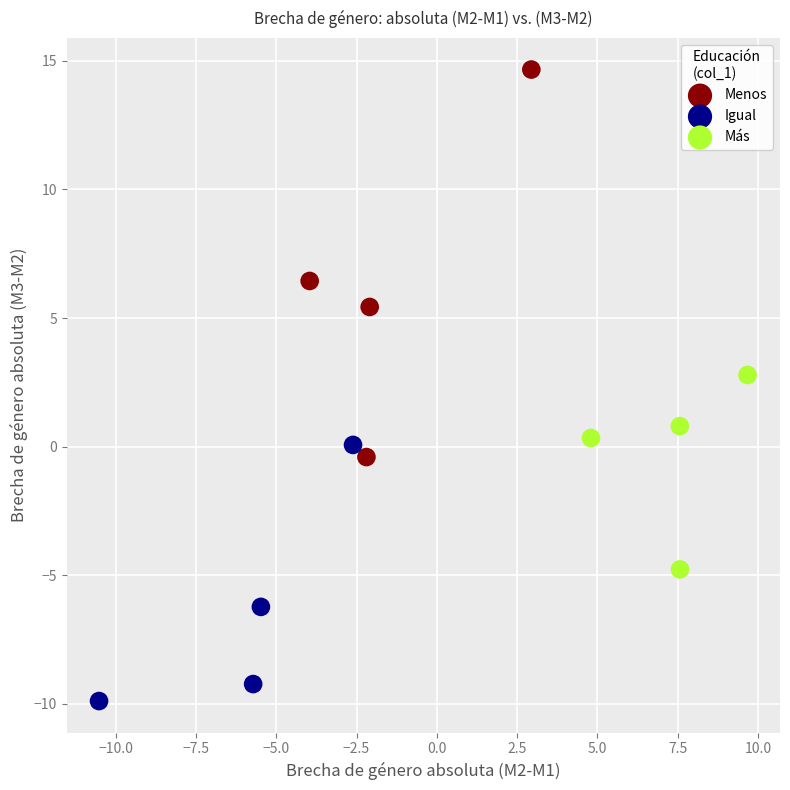

Which series reaches the maximum Y coordinate?

Menos